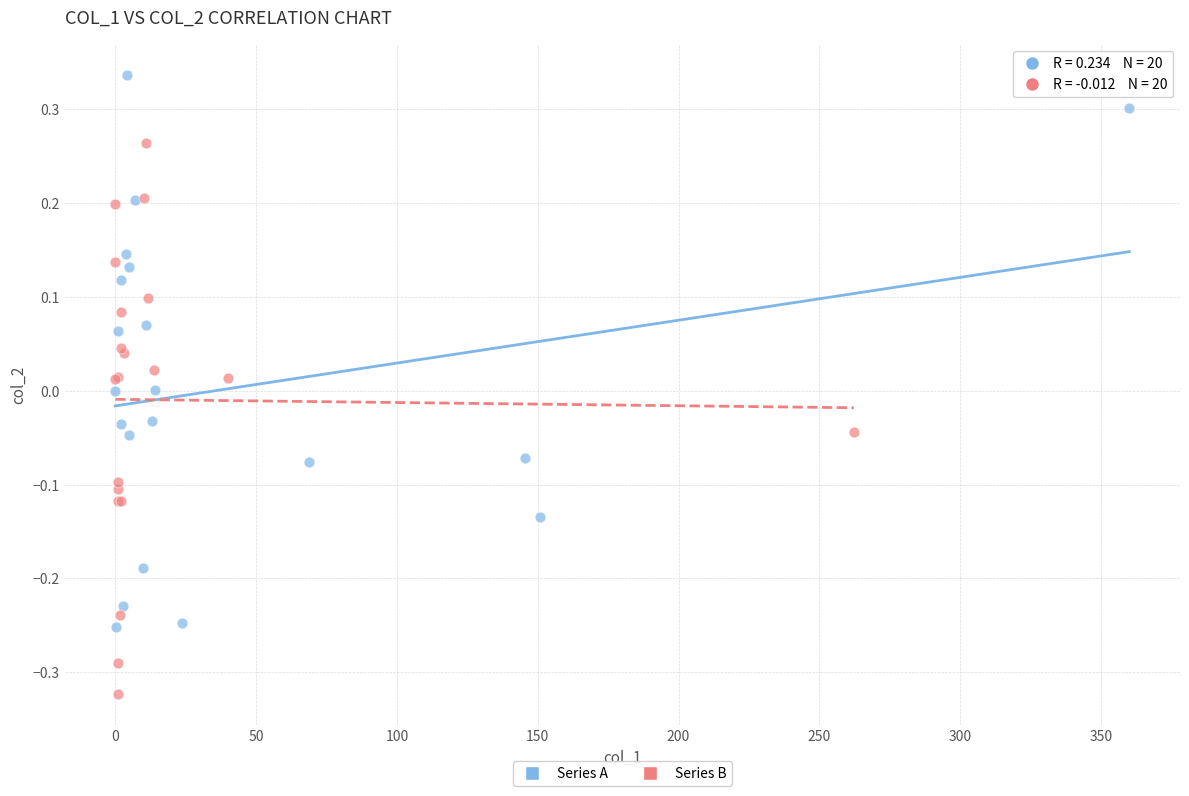

What are all the series names shown in the legend?

Series A, Series B